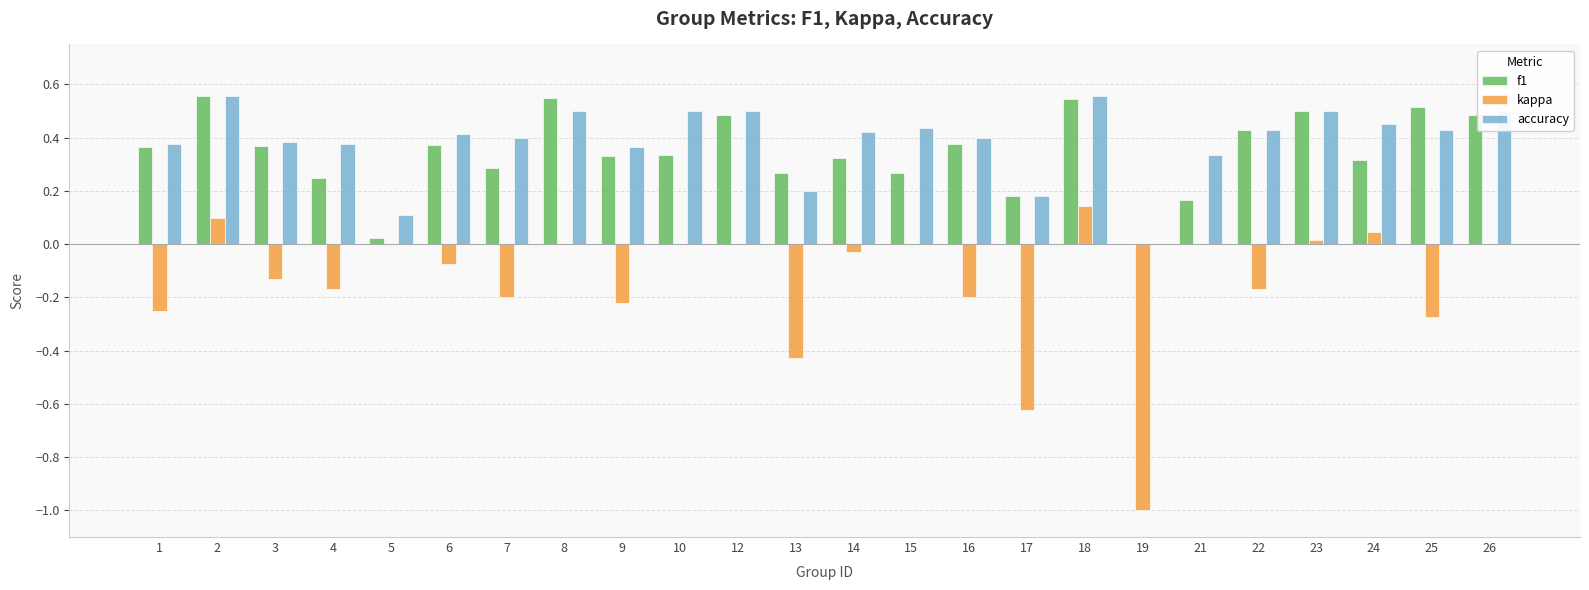

What is the sum of all accuracy values?

9.3